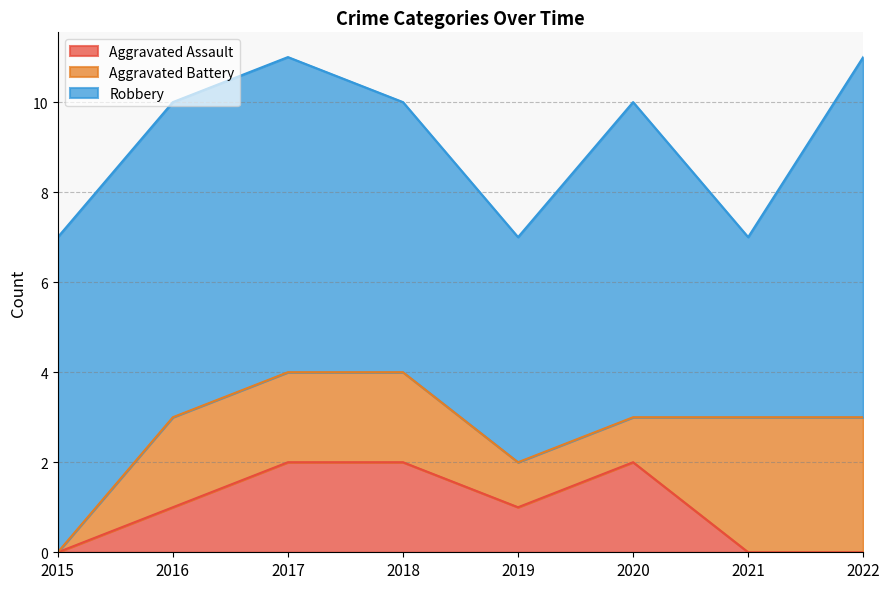

Is the value of Aggravated Battery at 2018 greater than the value of Robbery at 2021?

No